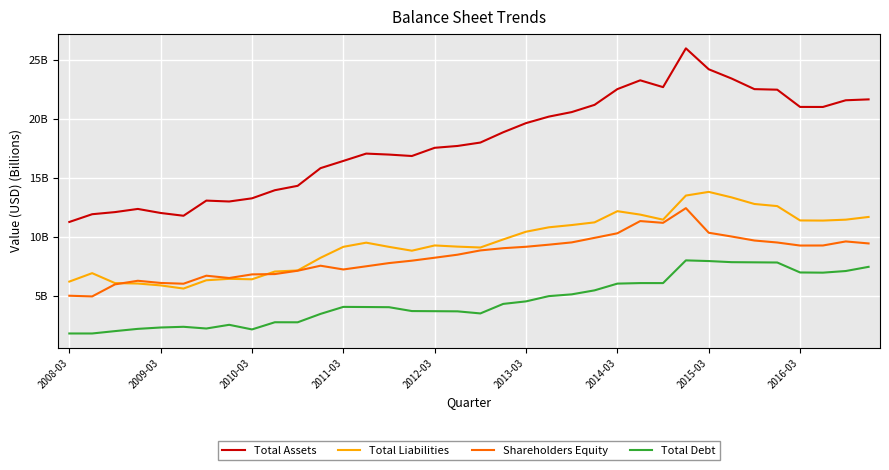

What is the value of the Total Debt point at the 28th from the left?

8.0